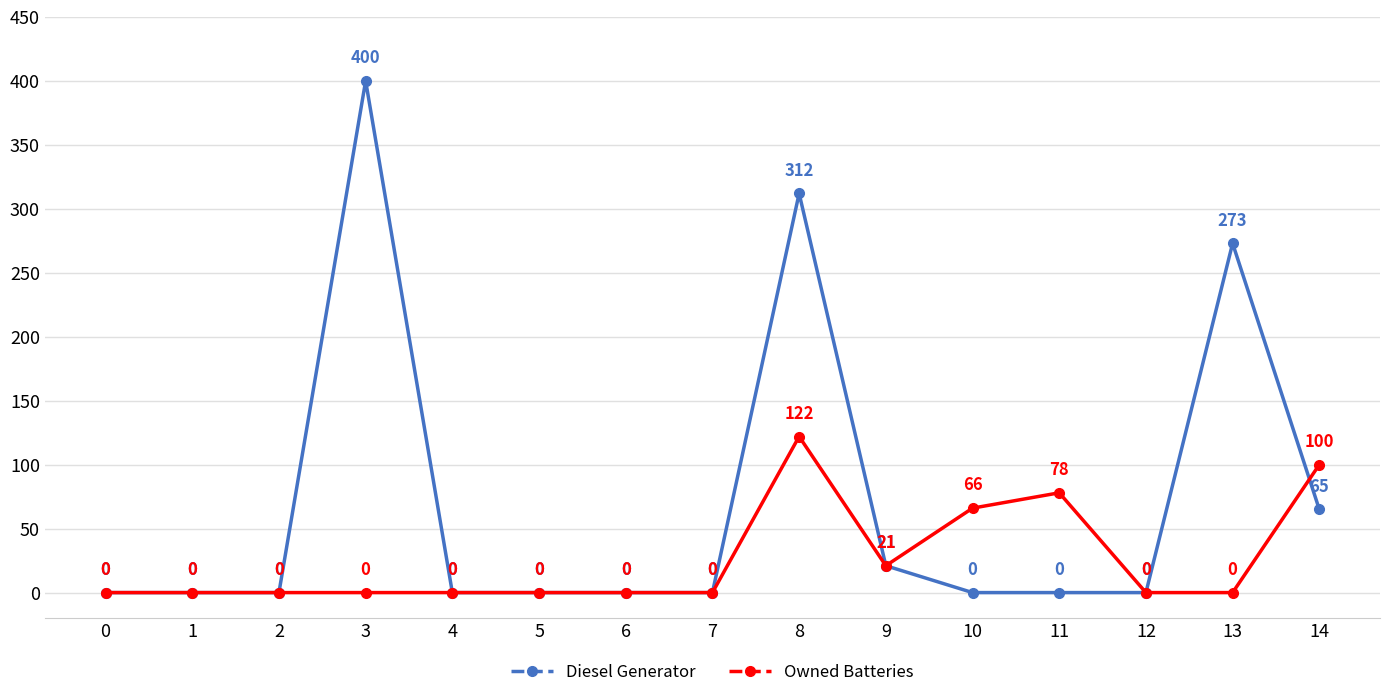

What is the total value across all series at 8?

434